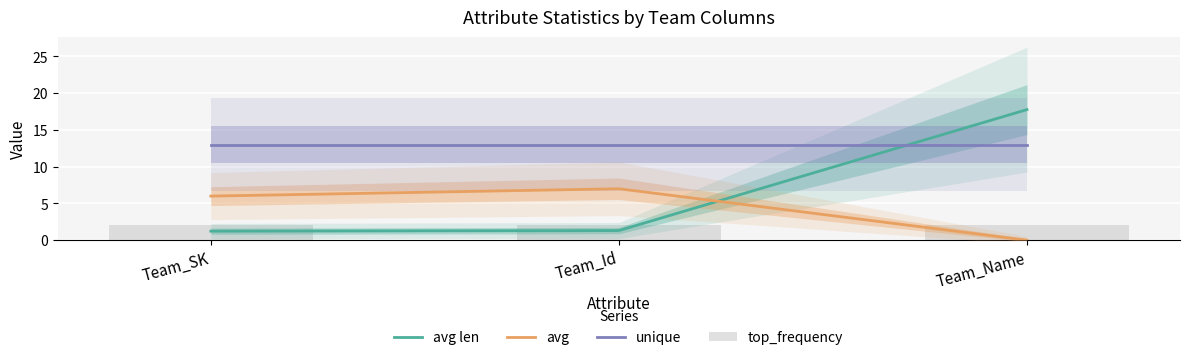

Does the chart contain any negative values?

No